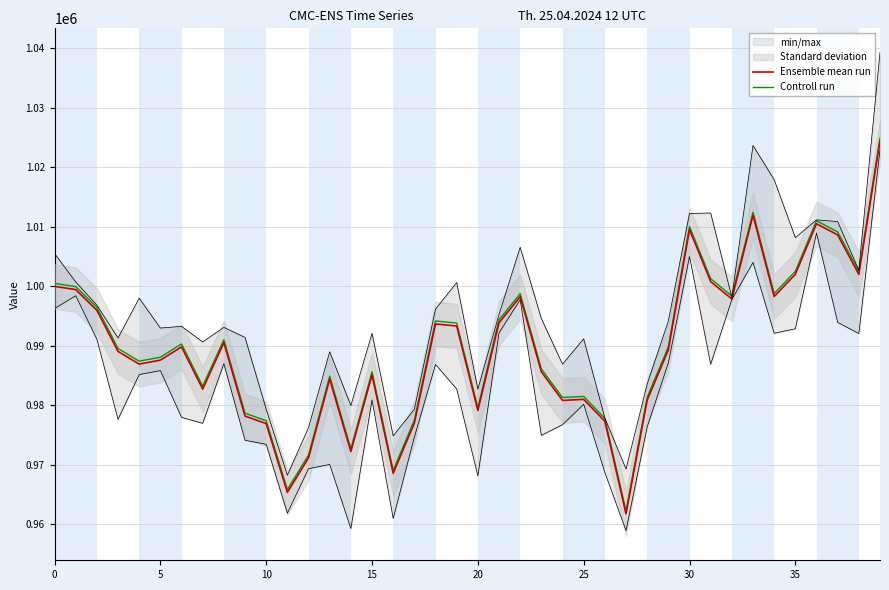

True or false: Ensemble mean run has more than 1 interior local peaks.

True